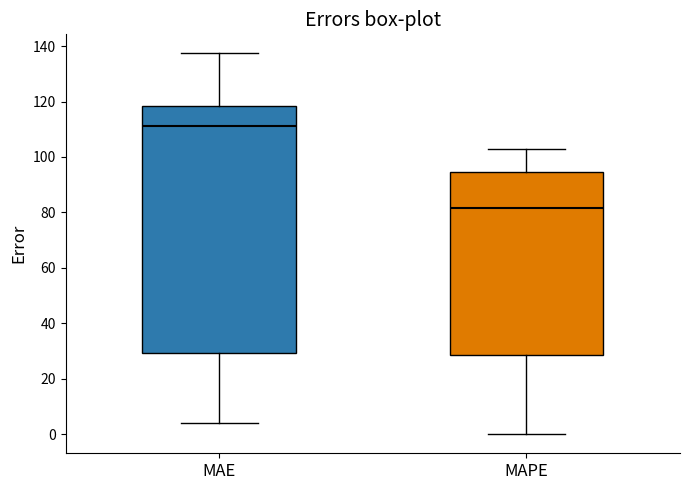

Which box has the lowest median line?

MAPE